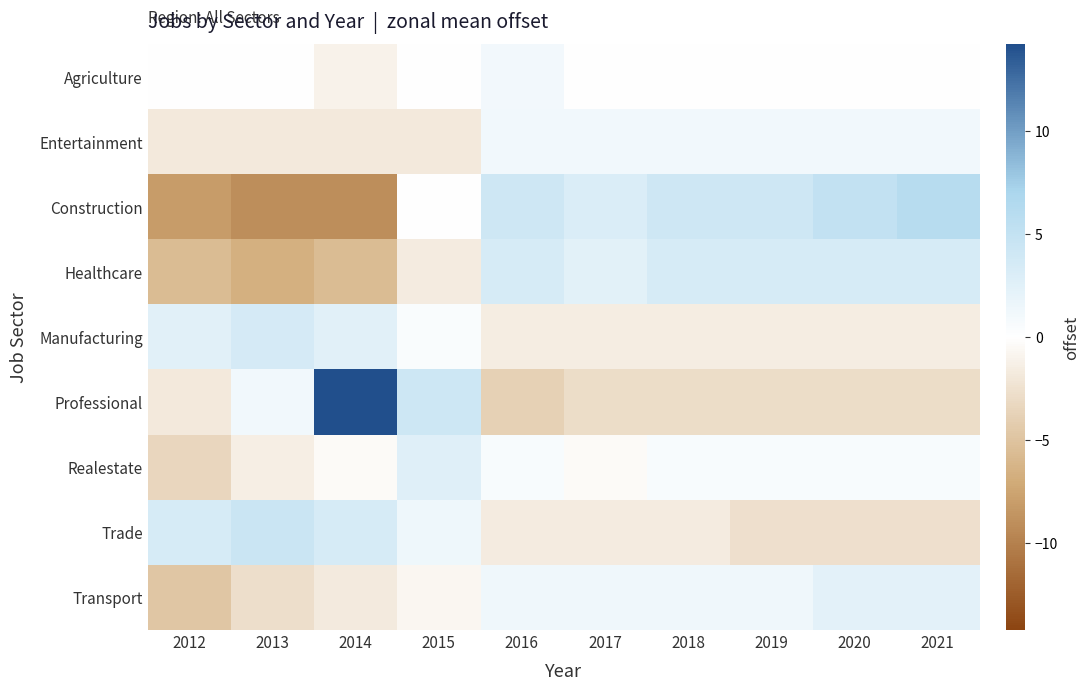

Reading left to right, transcribe all the data shown in this chart.

Agriculture: 2012=0.0	2013=0.0	2014=-1.0	2015=0.0	2016=1.0	2017=0.0	2018=0.0	2019=0.0	2020=0.0	2021=0.0
Entertainment: 2012=-1.8	2013=-1.8	2014=-1.8	2015=-1.8	2016=1.2	2017=1.2	2018=1.2	2019=1.2	2020=1.2	2021=1.2
Construction: 2012=-8.0	2013=-9.0	2014=-9.0	2015=0.0	2016=4.0	2017=3.0	2018=4.0	2019=4.0	2020=5.0	2021=6.0
Healthcare: 2012=-5.6	2013=-6.6	2014=-5.6	2015=-1.6	2016=3.4	2017=2.4	2018=3.4	2019=3.4	2020=3.4	2021=3.4
Manufacturing: 2012=2.5	2013=3.5	2014=2.5	2015=0.5	2016=-1.5	2017=-1.5	2018=-1.5	2019=-1.5	2020=-1.5	2021=-1.5
Professional: 2012=-1.8	2013=1.2	2014=14.2	2015=4.2	2016=-3.8	2017=-2.8	2018=-2.8	2019=-2.8	2020=-2.8	2021=-2.8
Realestate: 2012=-3.4	2013=-1.4	2014=-0.4	2015=2.6	2016=0.6	2017=-0.4	2018=0.6	2019=0.6	2020=0.6	2021=0.6
Trade: 2012=3.4	2013=4.4	2014=3.4	2015=1.4	2016=-1.6	2017=-1.6	2018=-1.6	2019=-2.6	2020=-2.6	2021=-2.6
Transport: 2012=-4.7	2013=-2.7	2014=-1.7	2015=-0.7	2016=1.3	2017=1.3	2018=1.3	2019=1.3	2020=2.3	2021=2.3